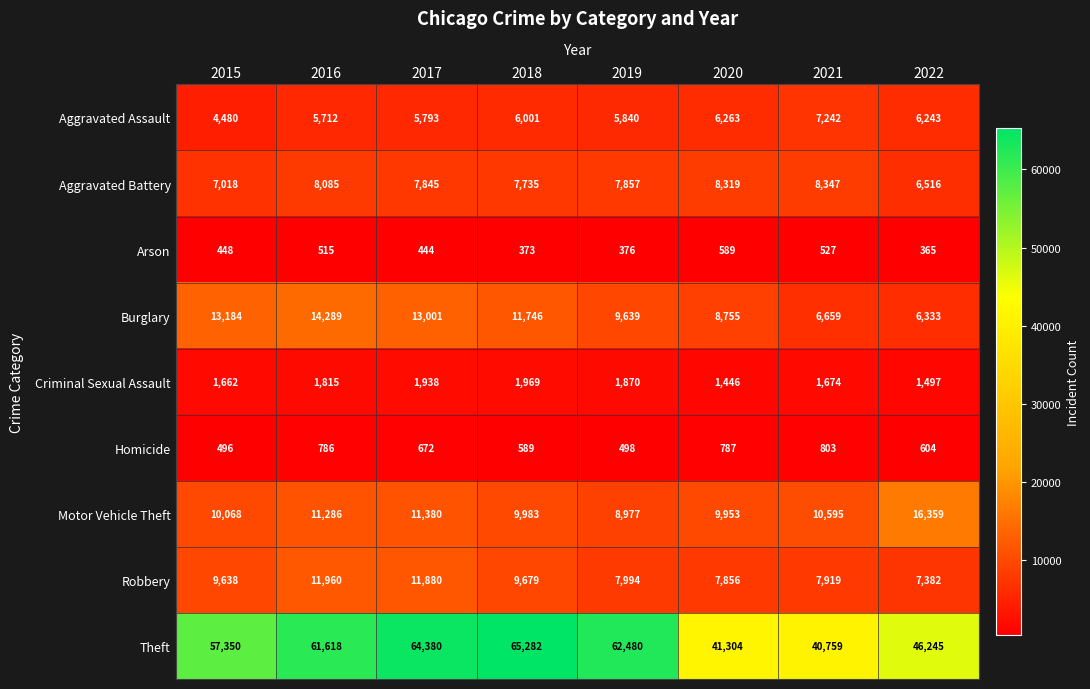

Rank the series at 2017 from highest to lowest value.

Theft, Burglary, Robbery, Motor Vehicle Theft, Aggravated Battery, Aggravated Assault, Criminal Sexual Assault, Homicide, Arson